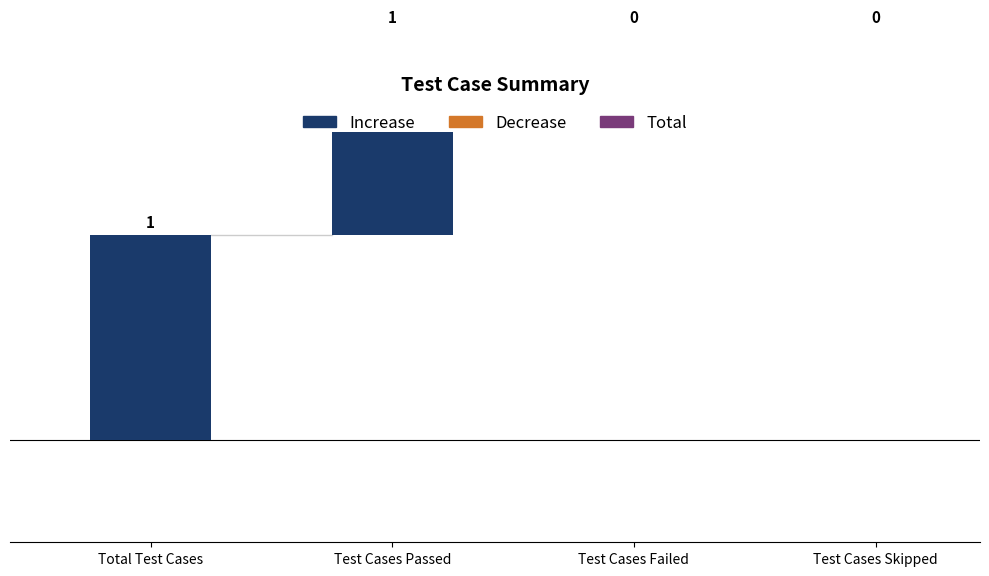

Reading left to right, transcribe all the data shown in this chart.

1	1	0	0